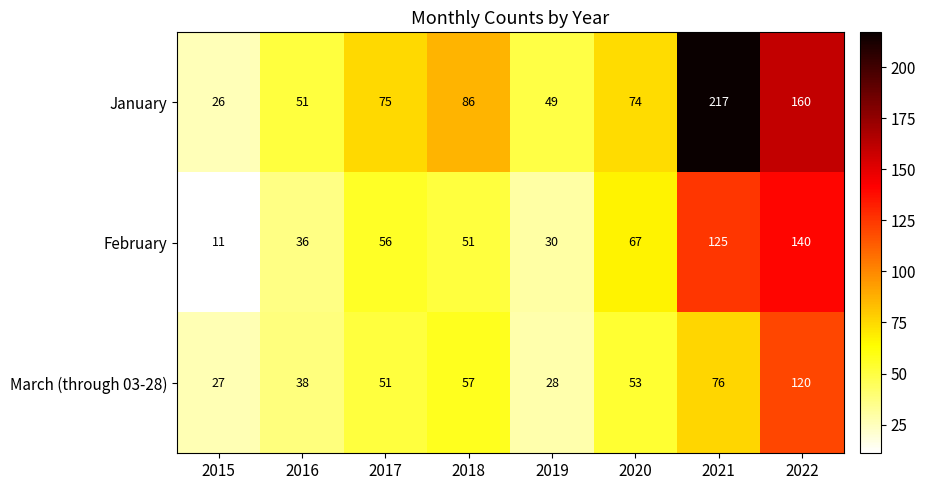

How many data points does each series have?

8